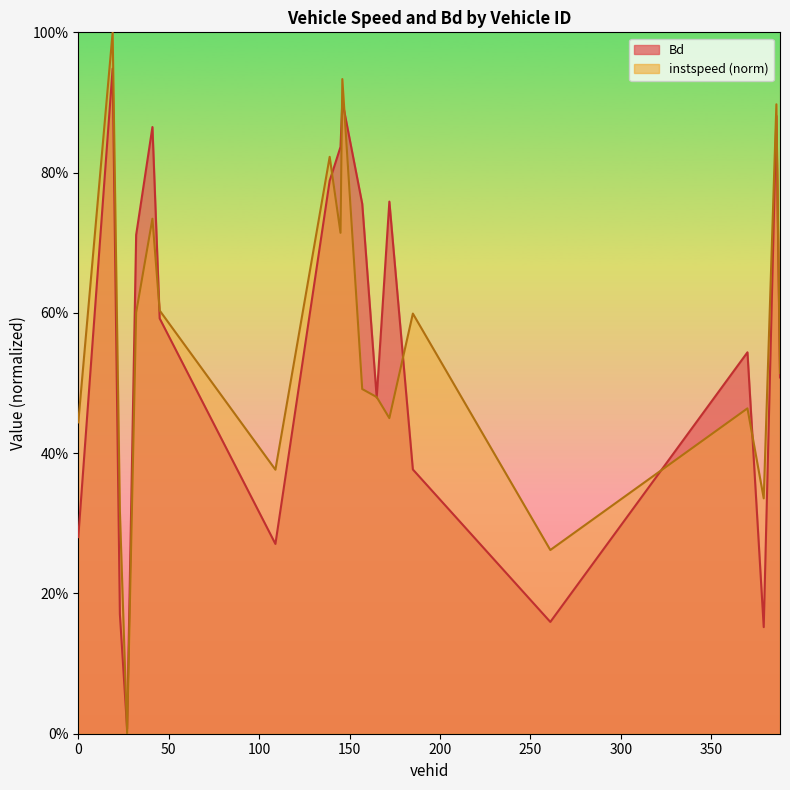

What are all the series names shown in the legend?

instspeed, Bd